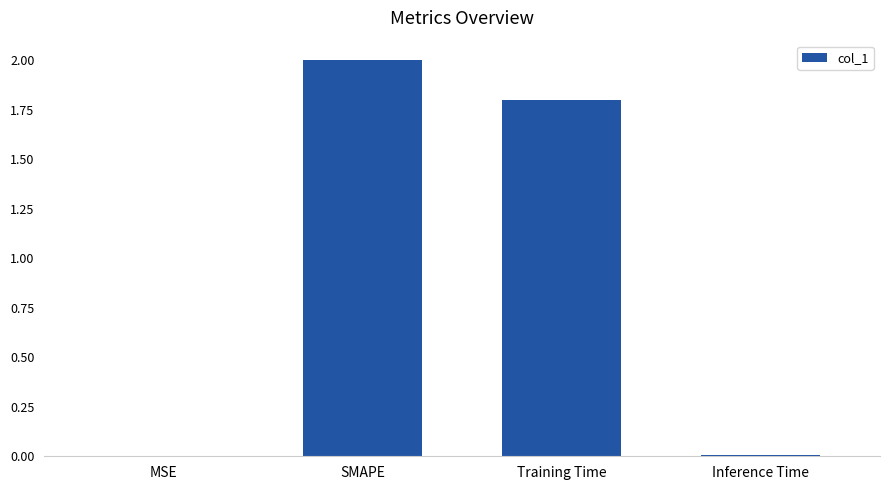

What is the sum of the values at Training Time and SMAPE?

3.8